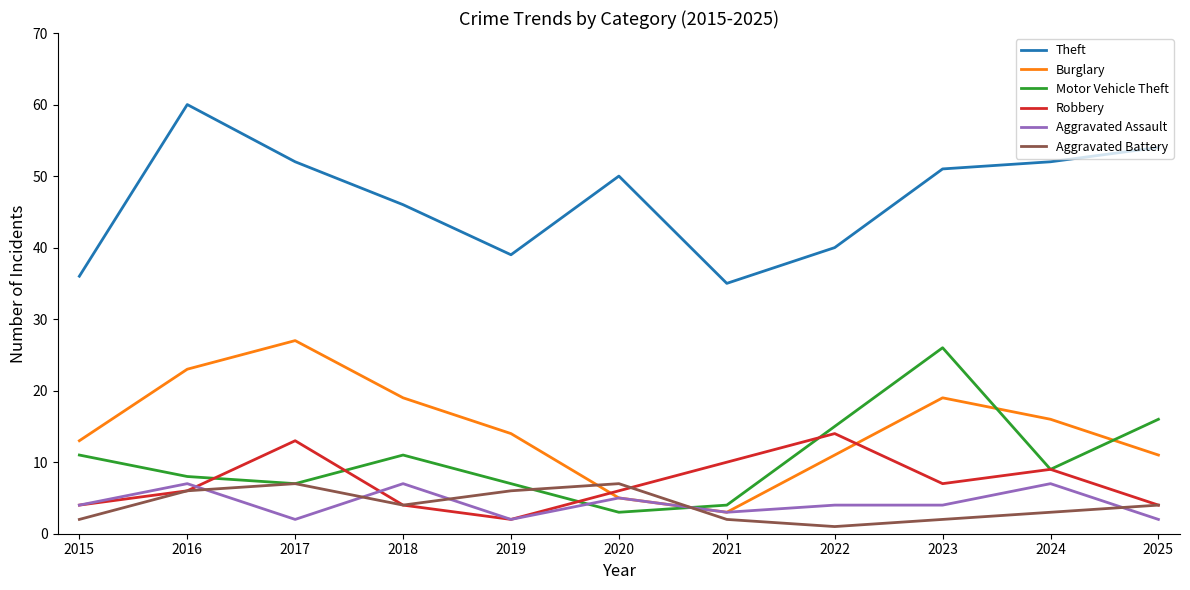

What is the difference between the Burglary values at 2019 and 2024?

2